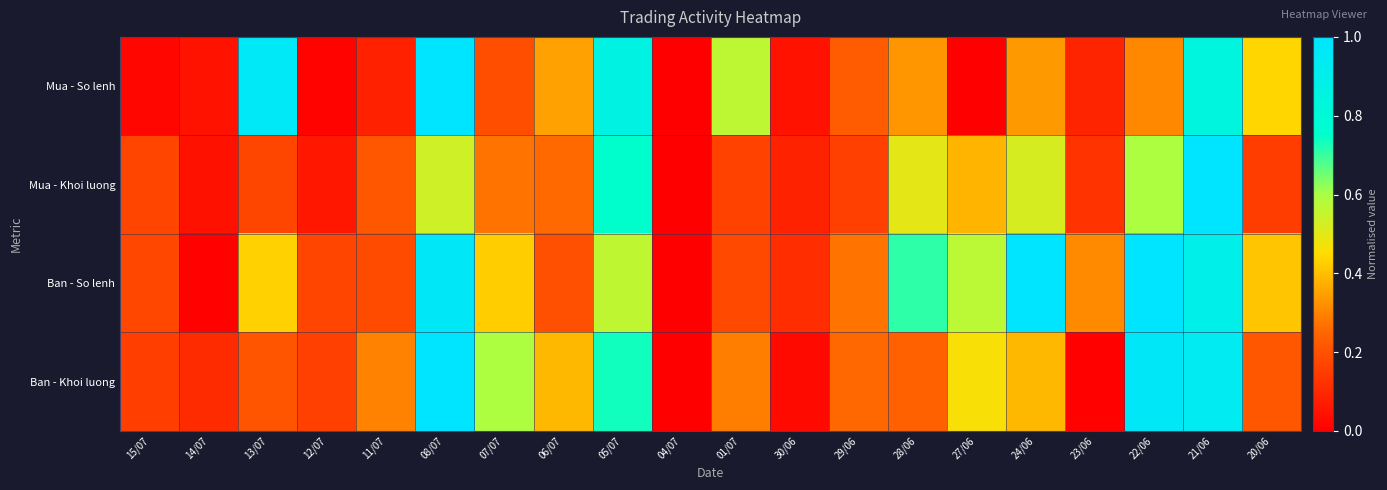

What is the total value across all series at 22/06?

2.9